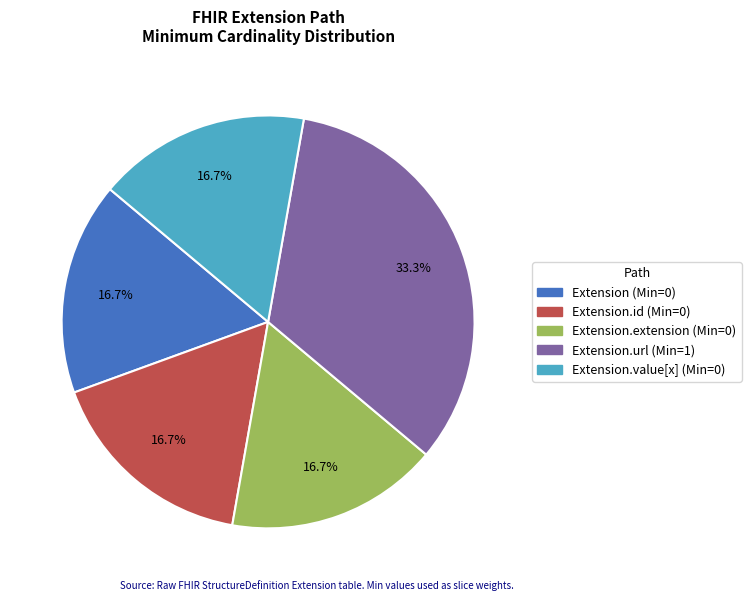

Is there any slice that represents more than half of the pie?

No